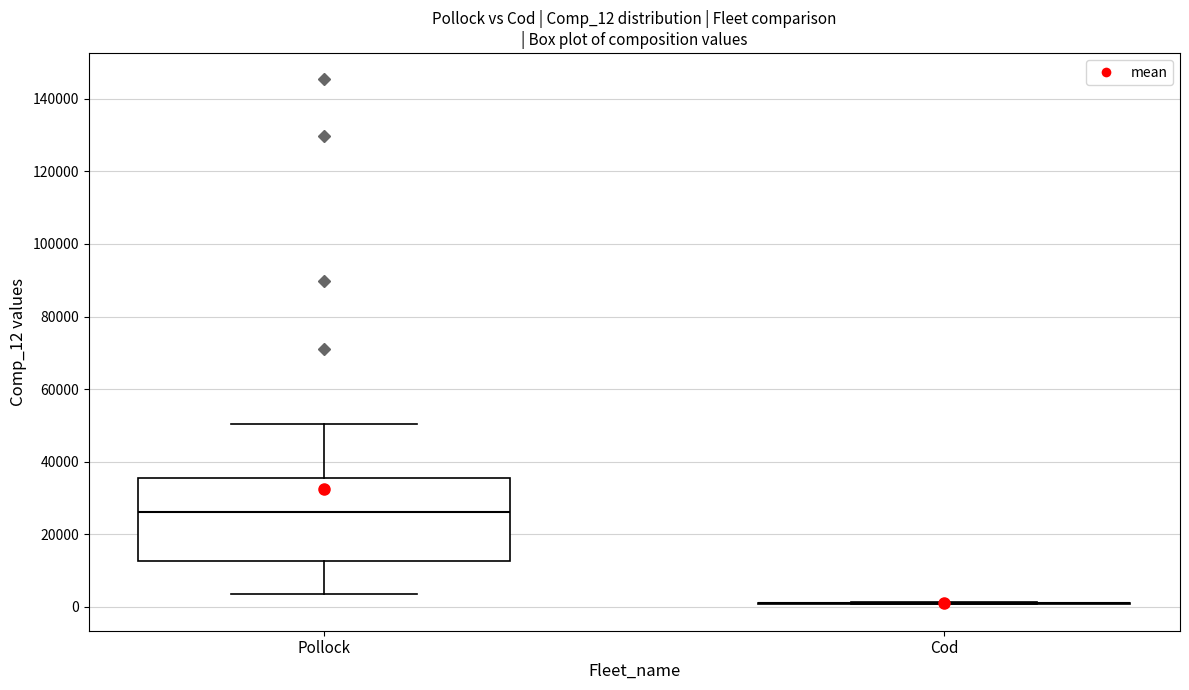

Which box is the tallest, from its lower edge to its upper edge?

Pollock